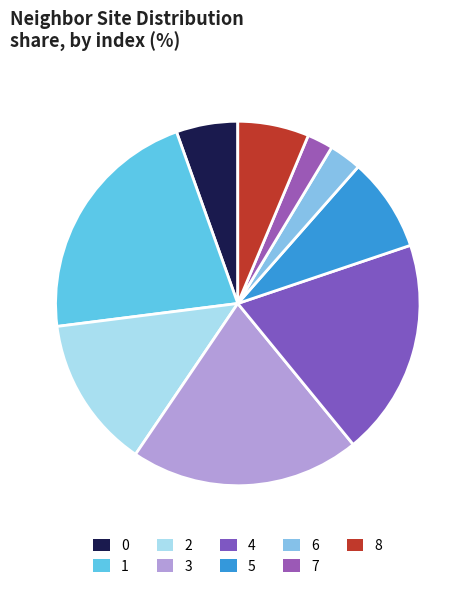

The 5 slice represents 8% of the pie. True or false?

True